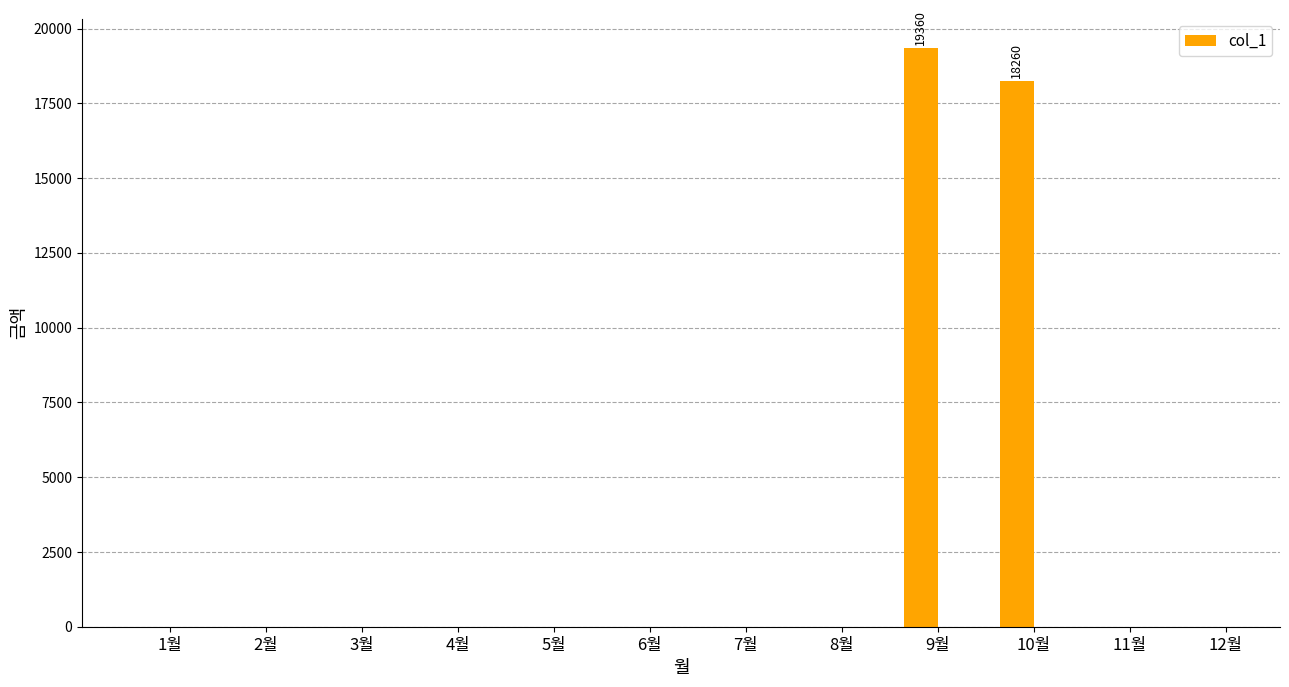

What is the sum of all values?

37620